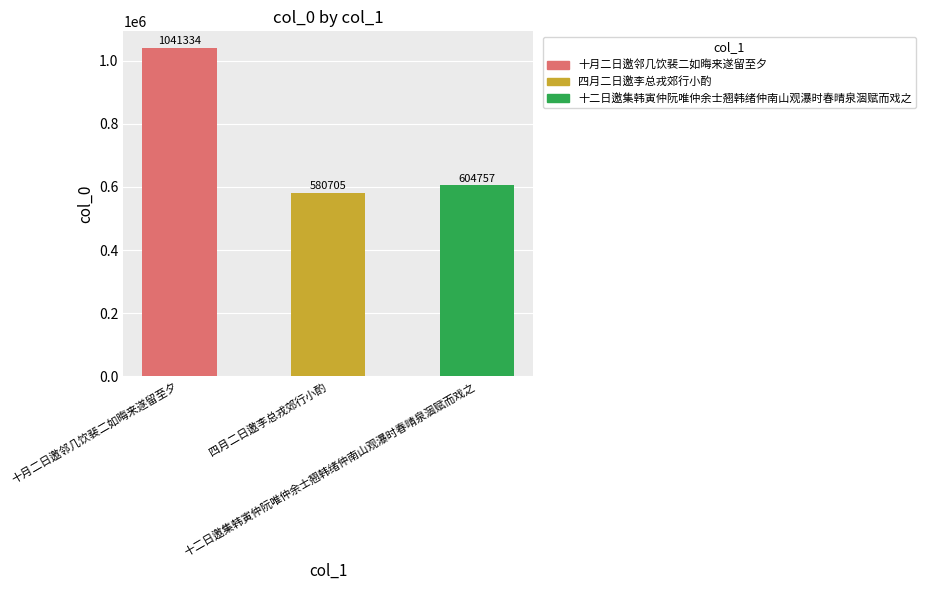

What is the label of the 3rd bar from the left?

十二日邀集韩寅仲阮唯仲余士翘韩绪仲南山观瀑时春晴泉涸赋而戏之